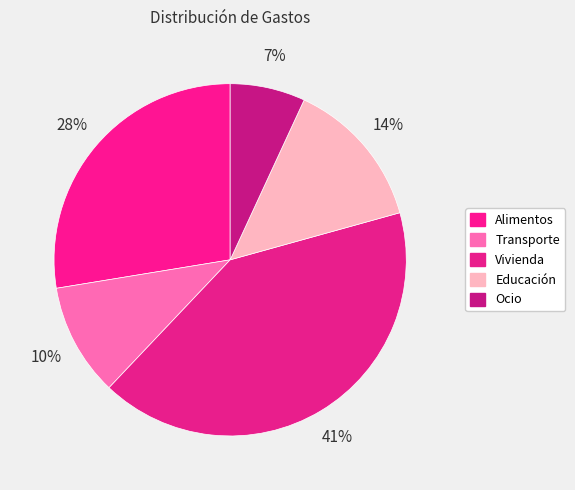

How many slices are in this pie chart?

5